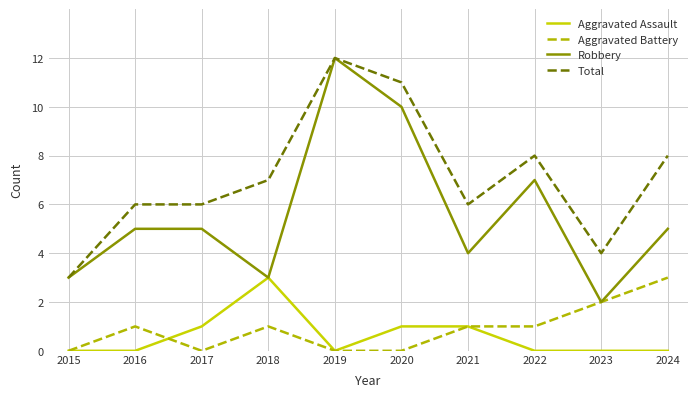

What is the maximum value for Aggravated Battery?

3